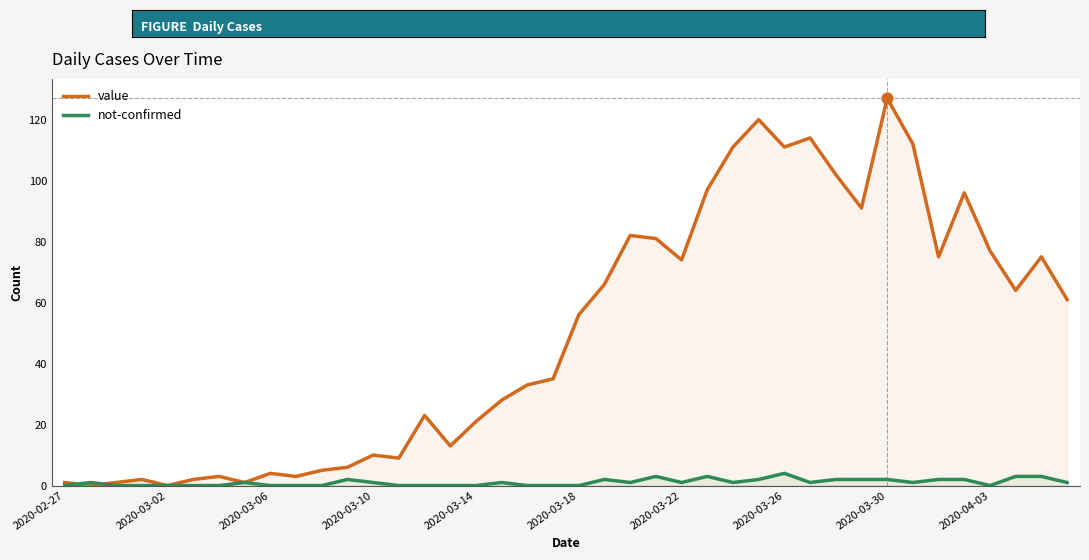

At which category is the sum across all series the highest?

2020-03-30